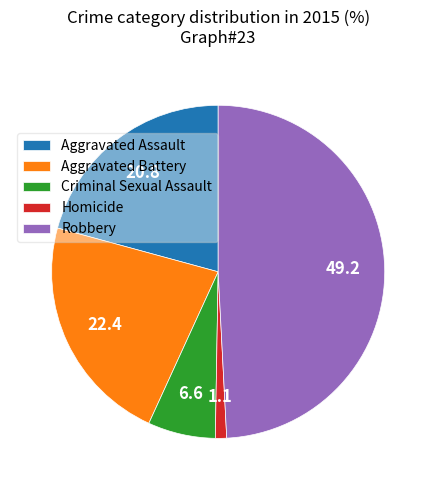

Between Criminal Sexual Assault and Homicide, which is larger?

Criminal Sexual Assault